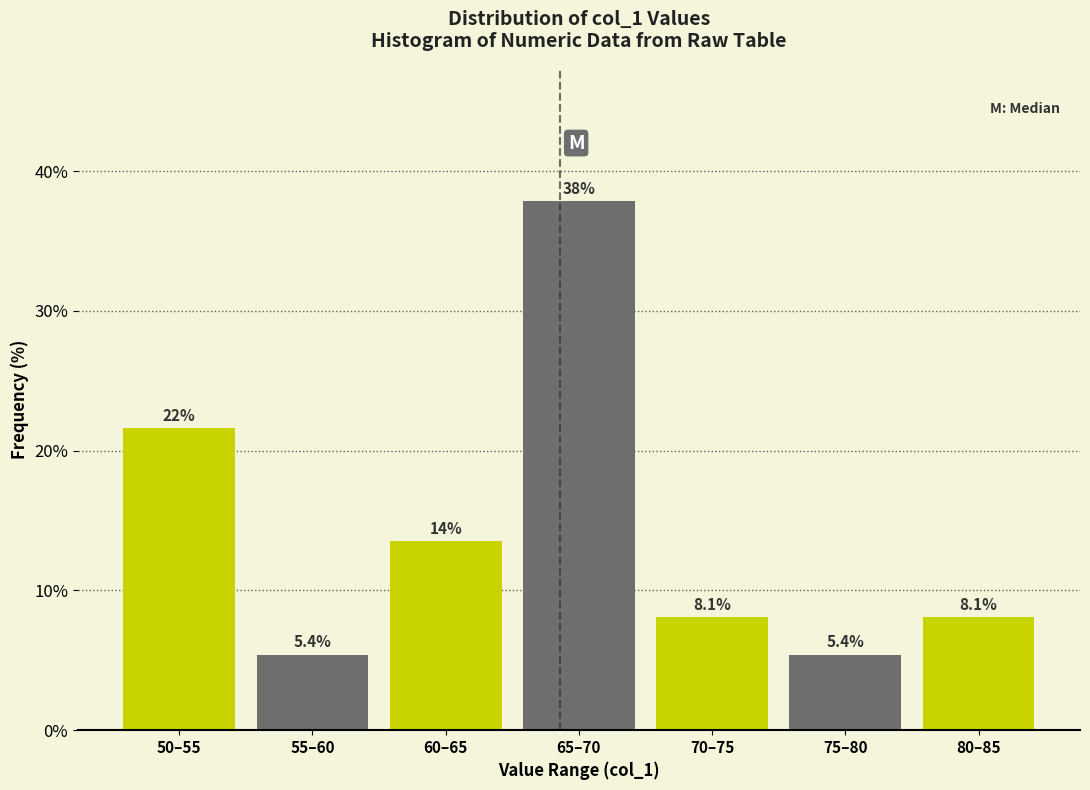

Reading left to right, transcribe all the data shown in this chart.

50–55=21.6	55–60=5.4	60–65=13.5	65–70=37.8	70–75=8.1	75–80=5.4	80–85=8.1